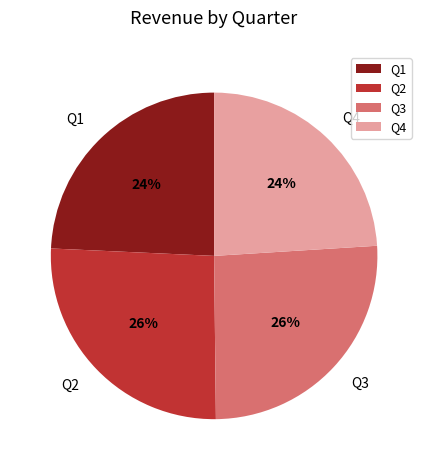

Does Q2 represent more than half of the total?

No